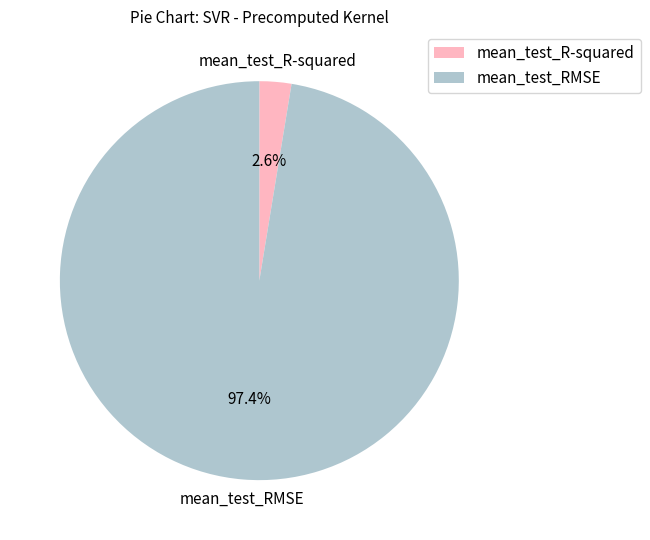

Which has a higher value, mean_test_R-squared or mean_test_RMSE?

mean_test_RMSE